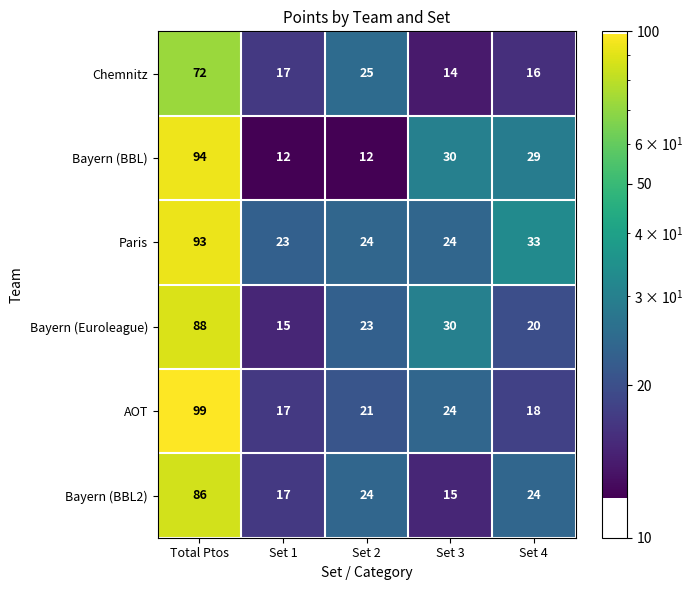

Which series changed the most between Total Ptos and Set 3?

AOT